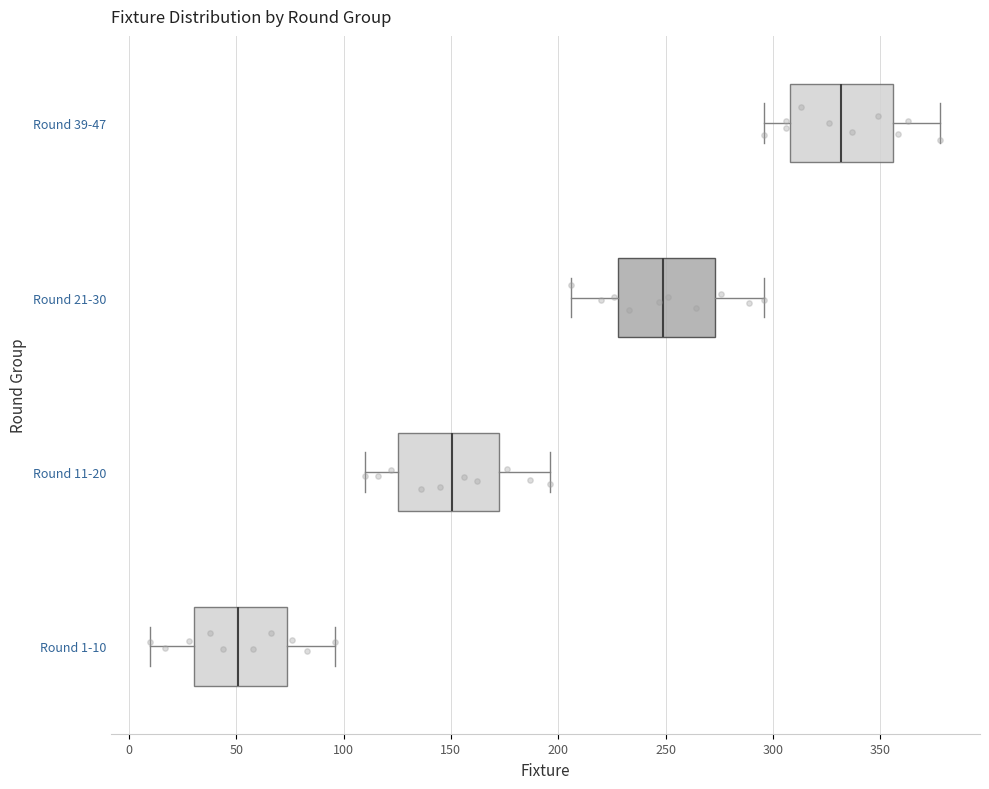

Which box has the furthest to the left median line?

Round 1-10